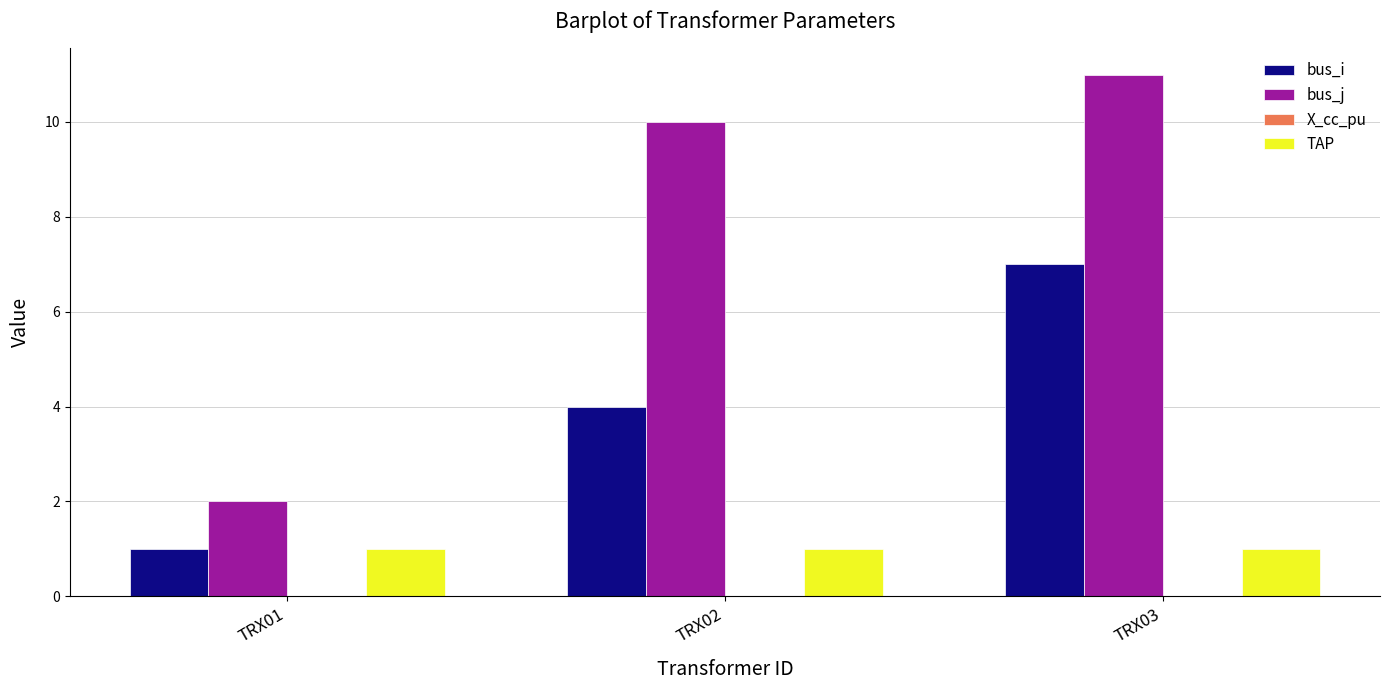

What is the highest value of the bus_j series?

11.0